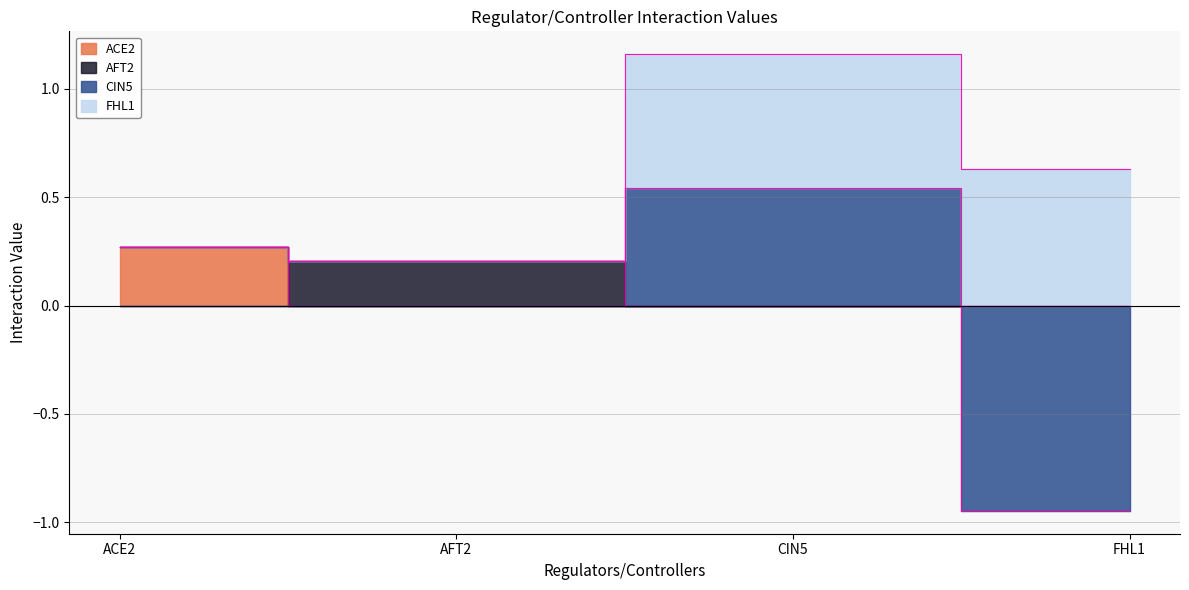

What is the label of the 1st point from the left?

ACE2